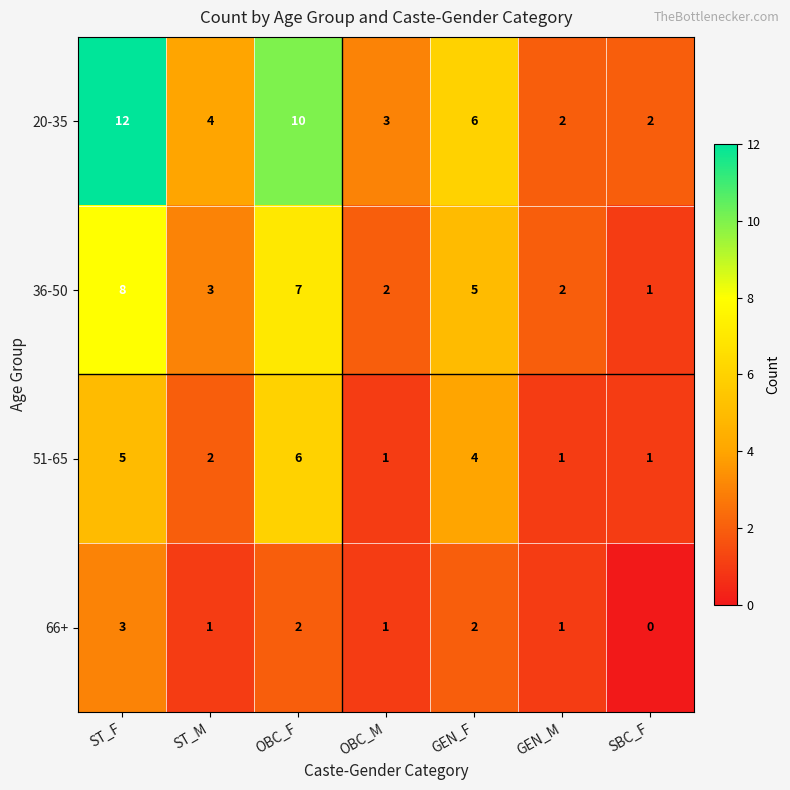

Reading left to right, list all the values displayed in this chart.

20-35: 12	4	10	3	6	2	2
36-50: 8	3	7	2	5	2	1
51-65: 5	2	6	1	4	1	1
66+: 3	1	2	1	2	1	0